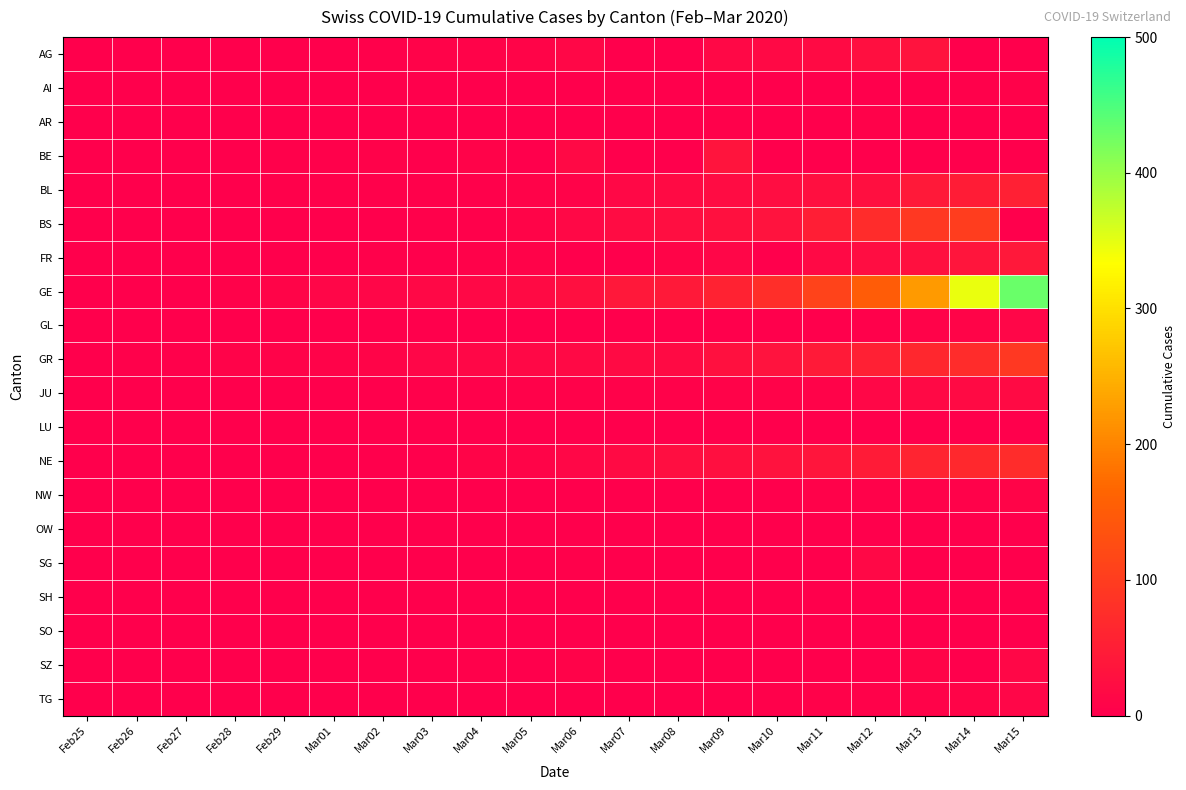

Which has a higher value, Feb28 or Mar07?

Feb28